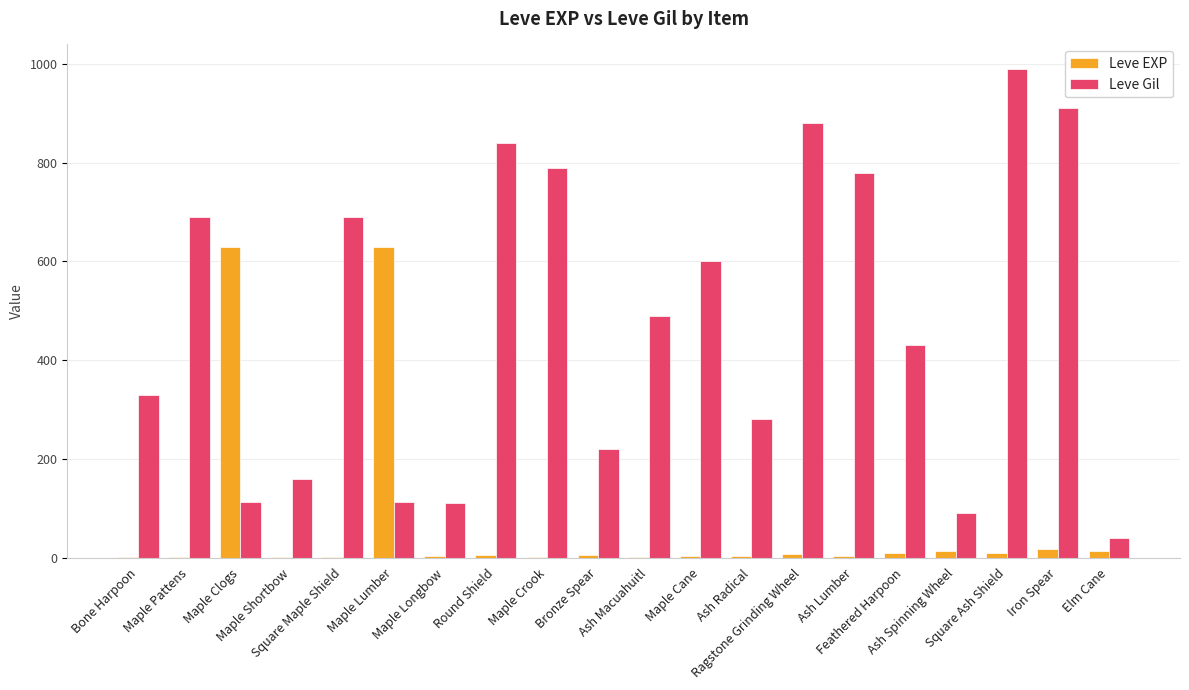

What is the sum of all Leve Gil values?

9545